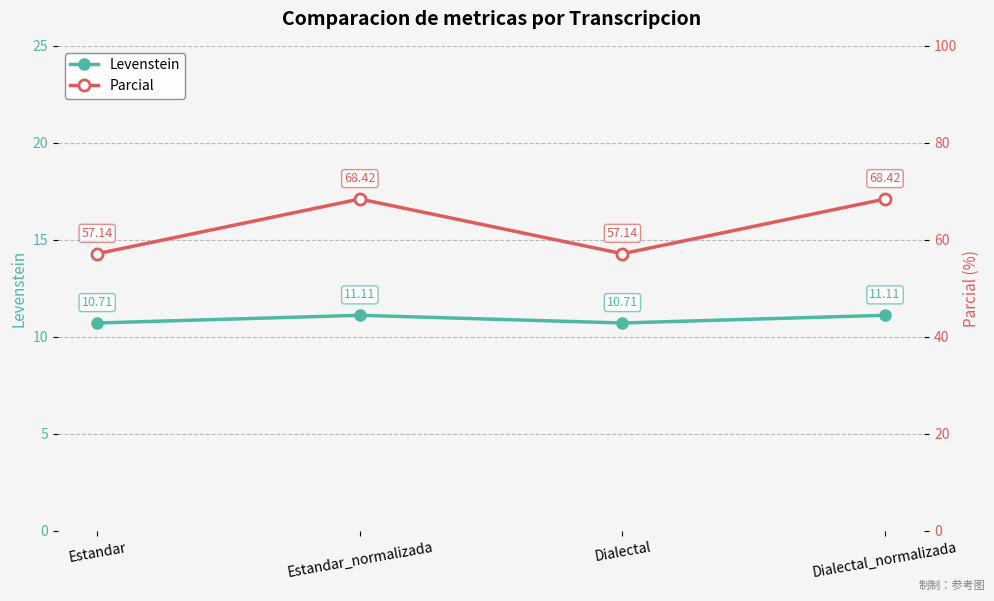

Where is the first local minimum for Levenstein?

Dialectal